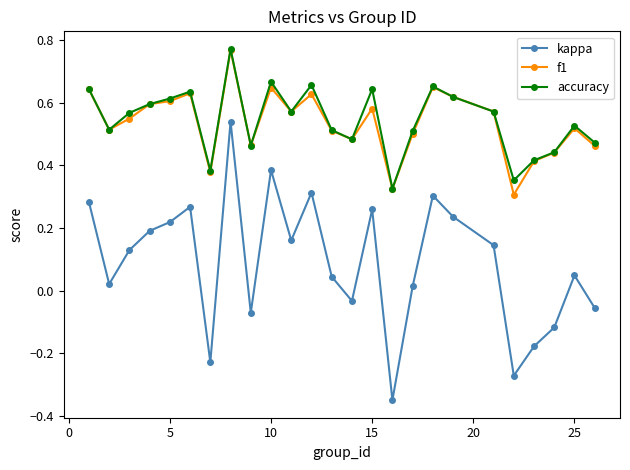

True or false: f1 has more than 2 points higher than both neighbors.

True